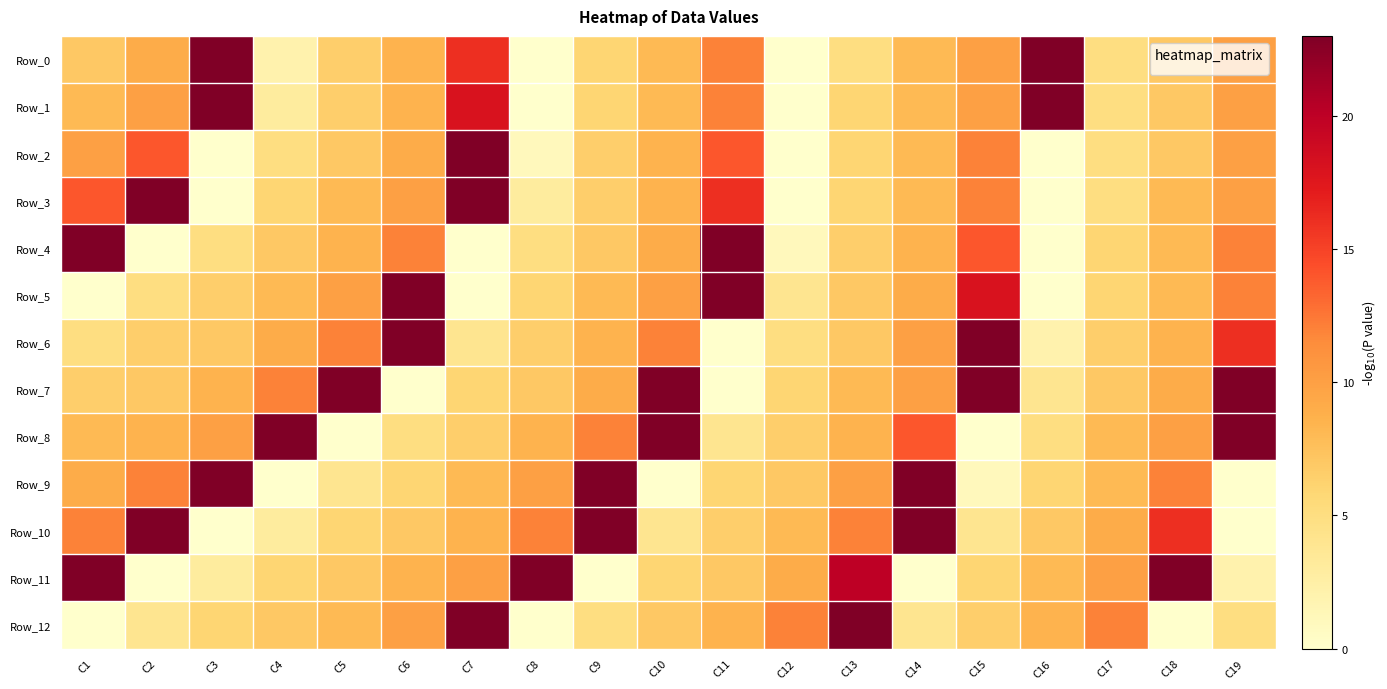

Which label corresponds to the smallest value in the chart?

C8